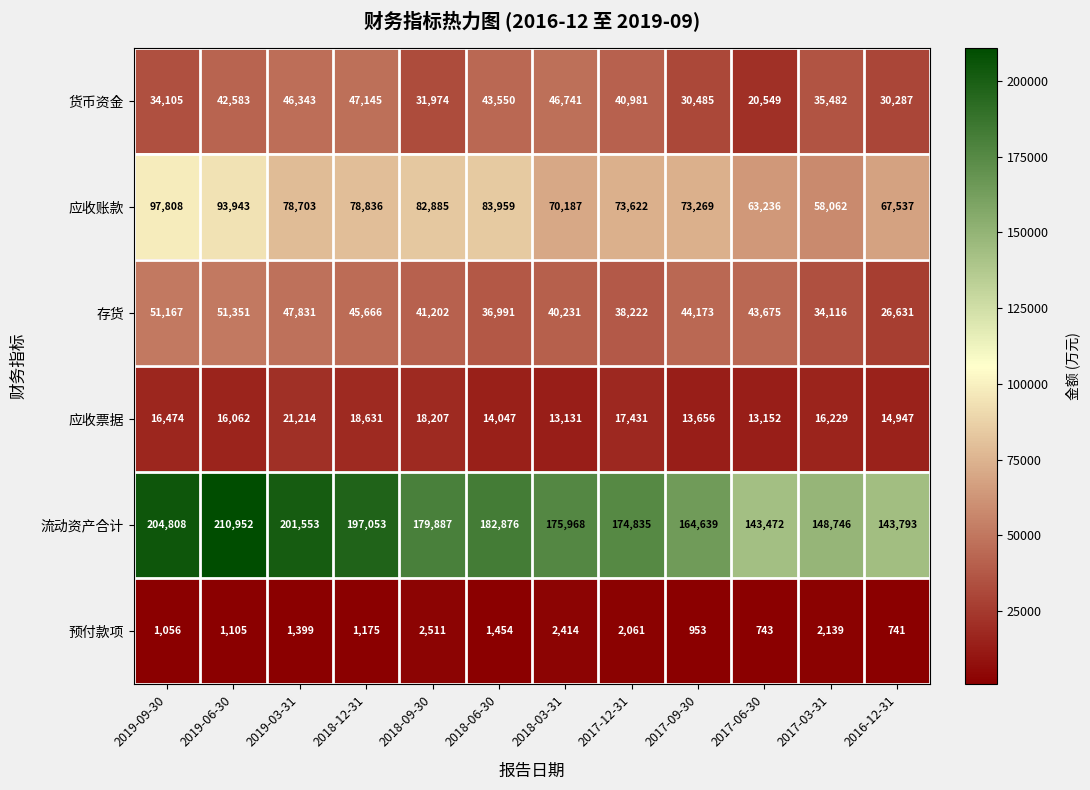

List the series in order of their peak value, highest first.

流动资产合计, 应收账款, 存货, 货币资金, 应收票据, 预付款项